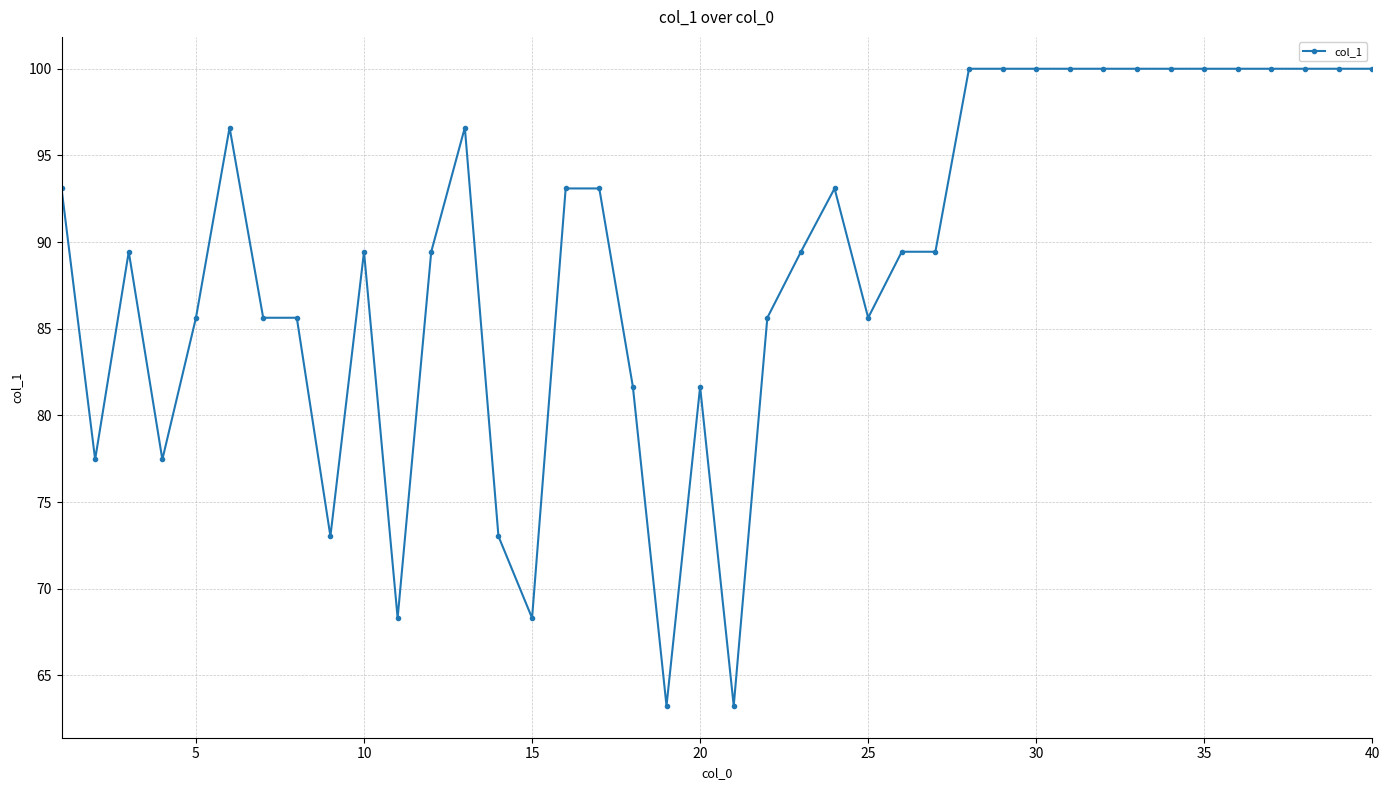

What is the sum of all values?

3557.8